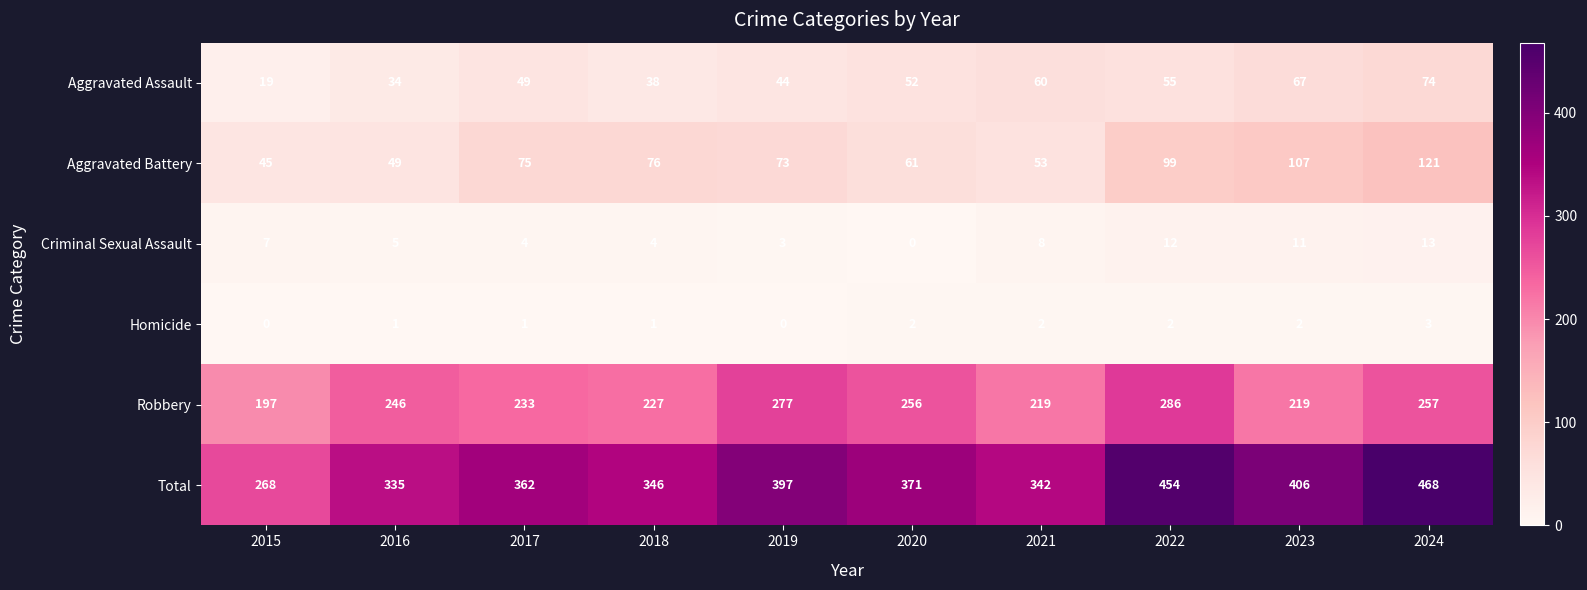

Which series has the largest range (max minus min)?

Total